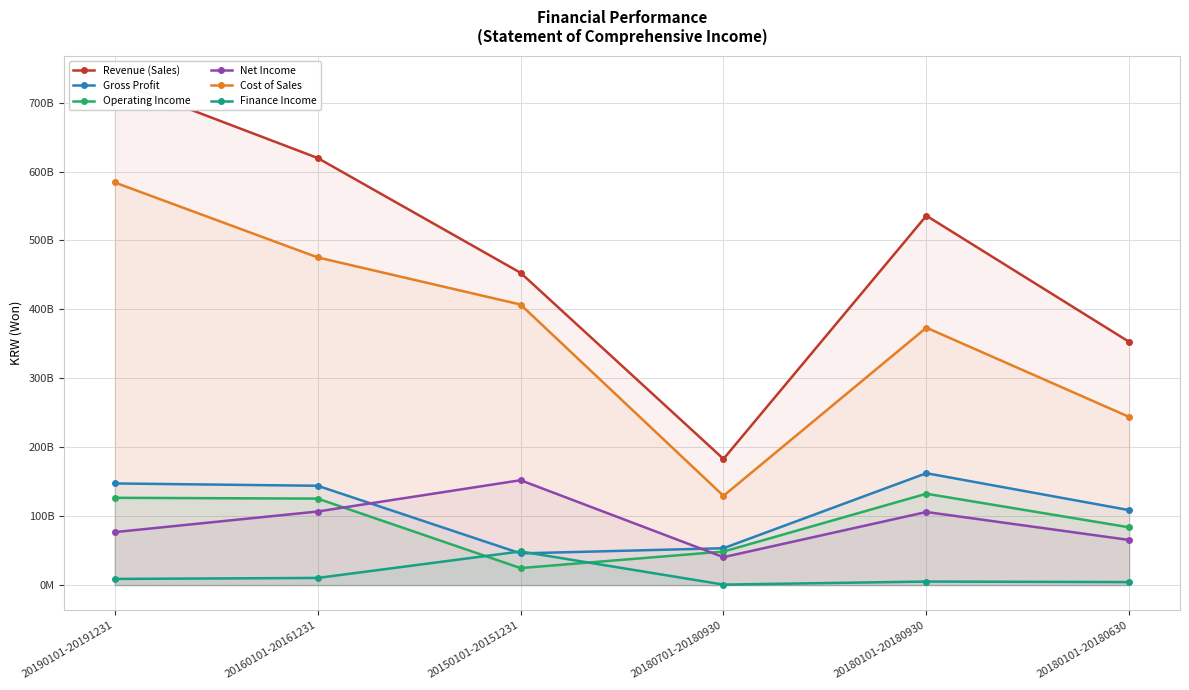

How many lines are shown in the chart?

6